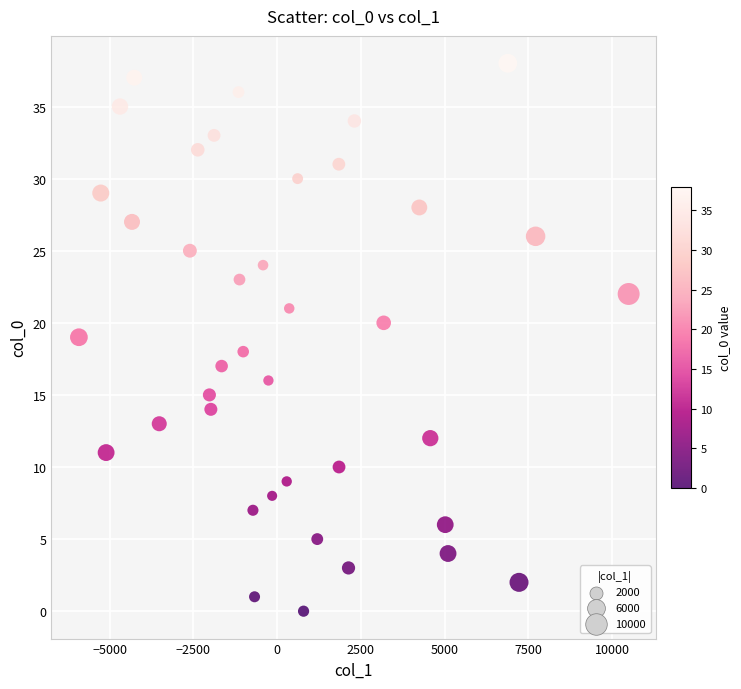

How many data points are displayed?

39